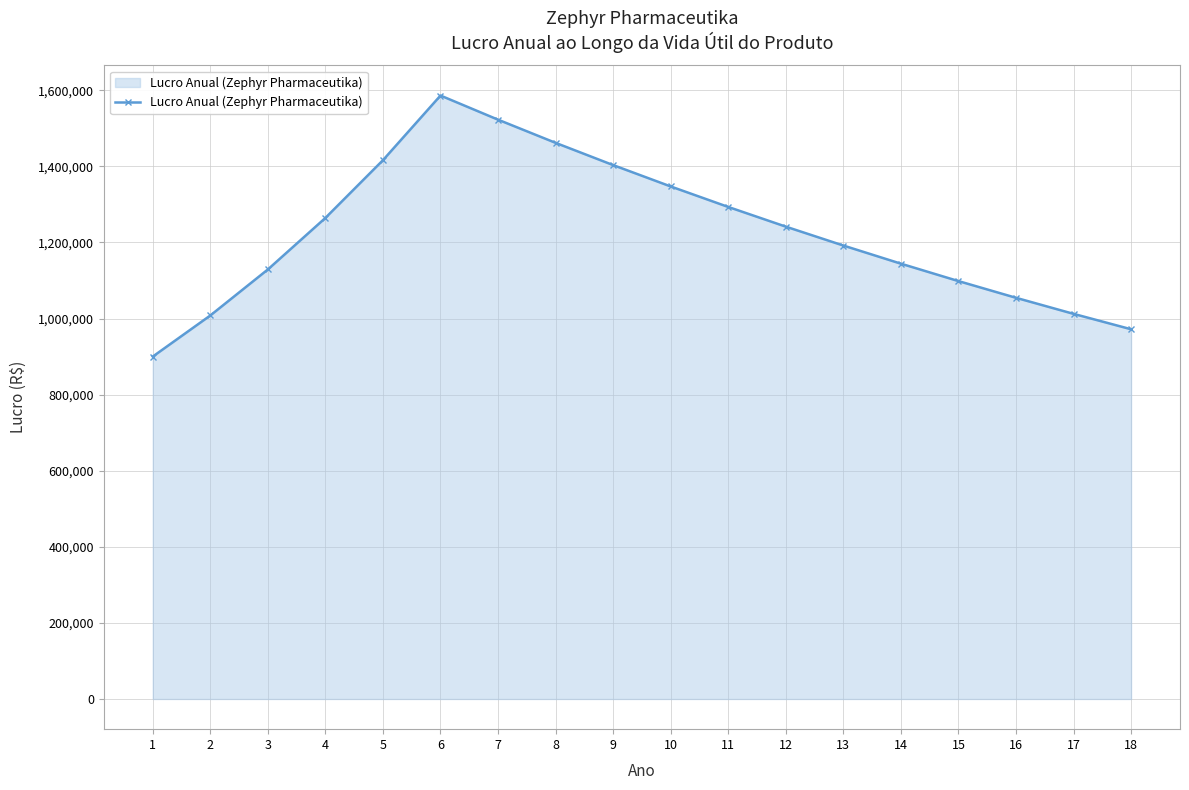

What is the sum of all values?

22046485.3